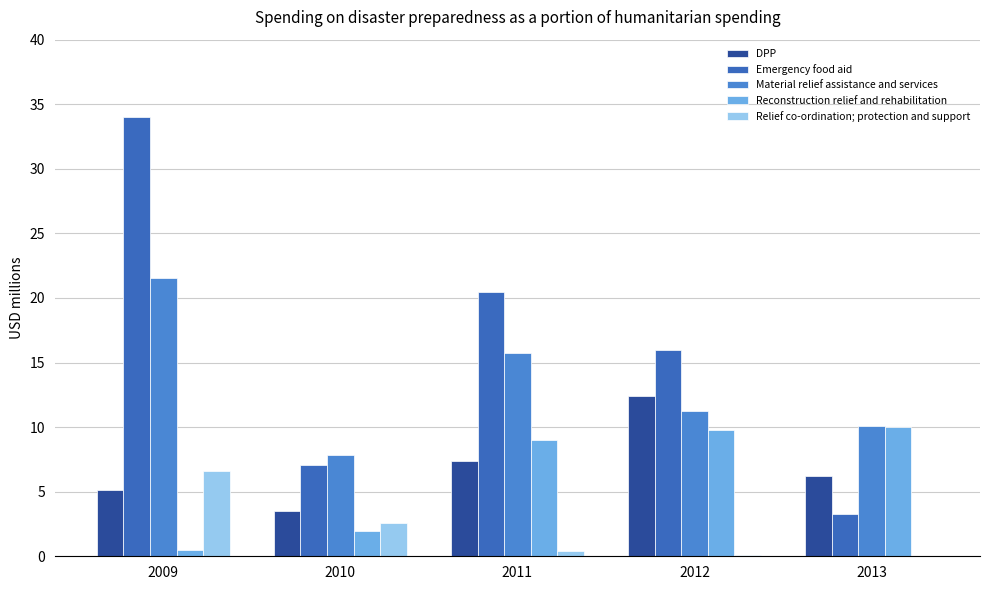

Reading left to right, extract all data points from this chart.

DPP: 5.1	3.5	7.3	12.4	6.2
Emergency food aid: 34.0	7.1	20.4	15.9	3.3
Material relief assistance and services: 21.5	7.8	15.8	11.2	10.1
Reconstruction relief and rehabilitation: 0.5	2.0	9.0	9.7	10.0
Relief co-ordination; protection and support: 6.6	2.6	0.4	0.1	0.0